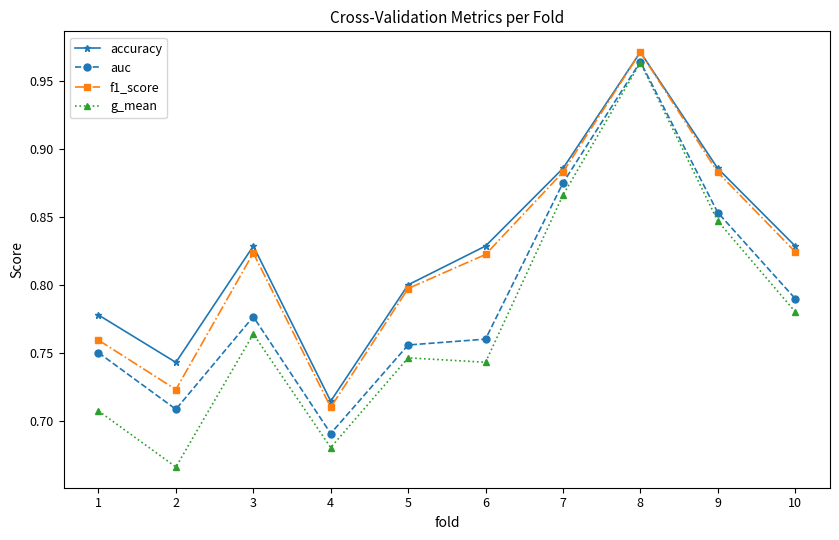

The value of accuracy at 1 is 0.8. True or false?

True